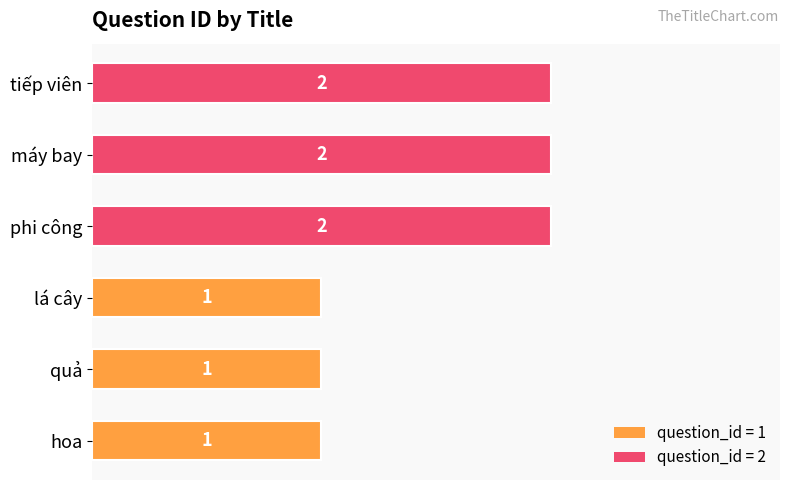

The chart shows a value of 2 at máy bay. True or false?

True